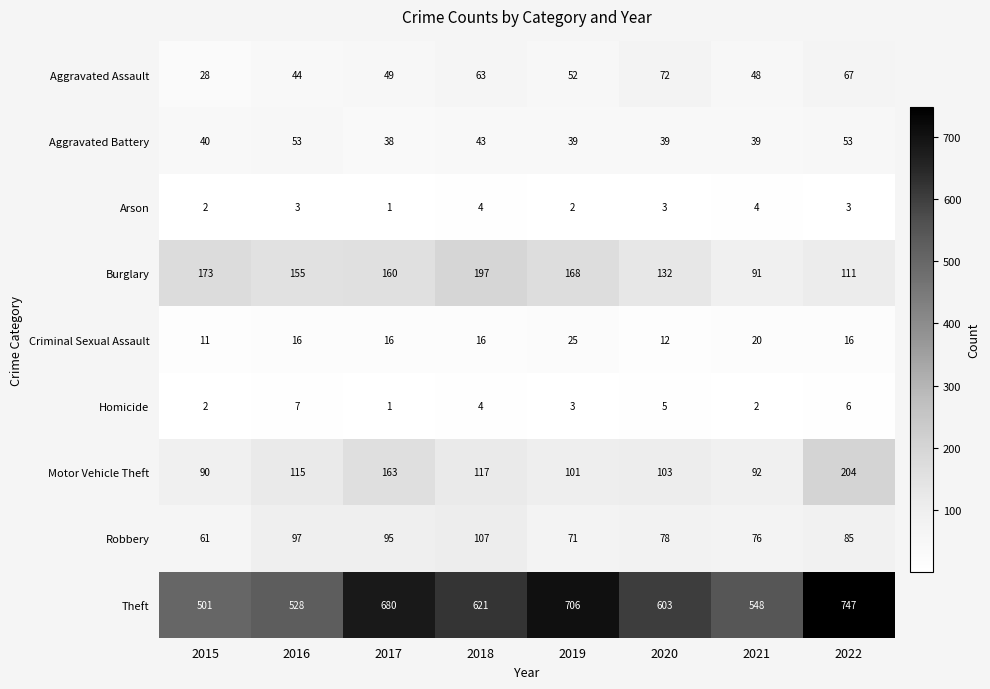

What is the minimum value shown in the chart?

1